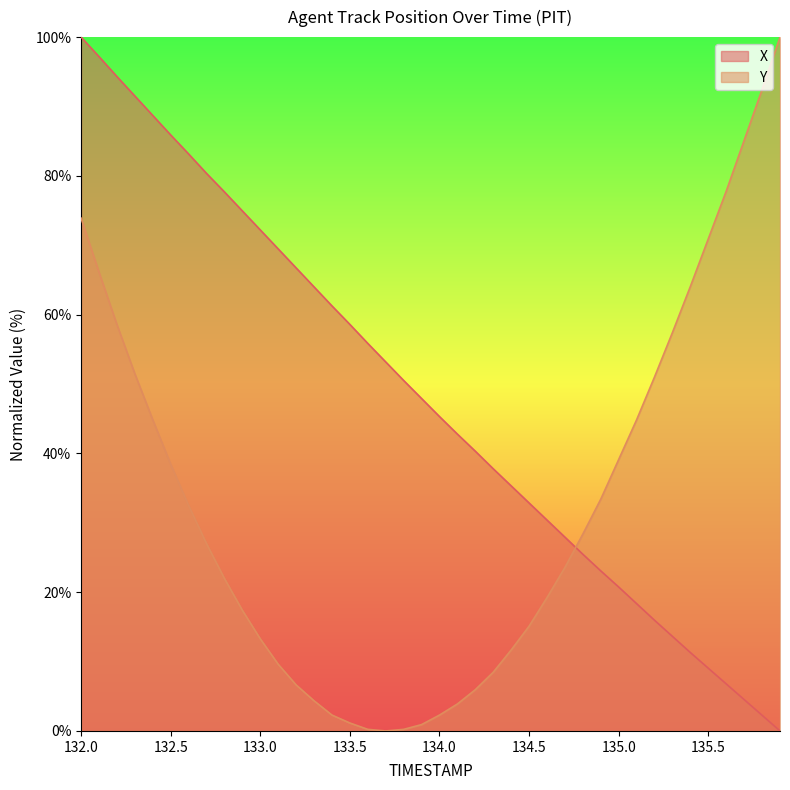

At which label does Y reach its peak?

135.9